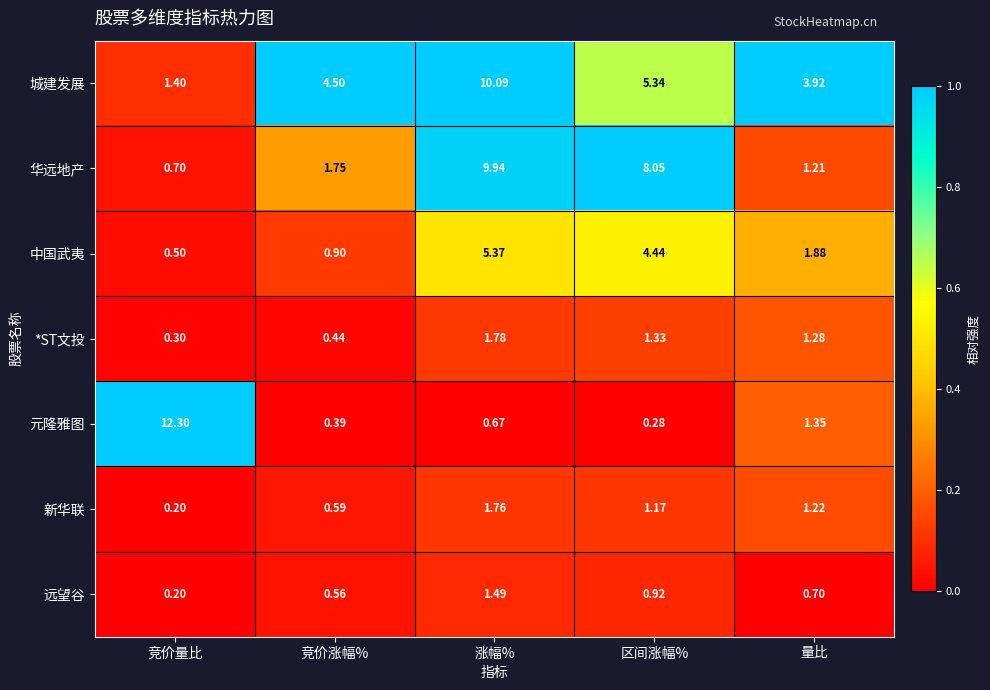

Count the number of data series in this chart.

7